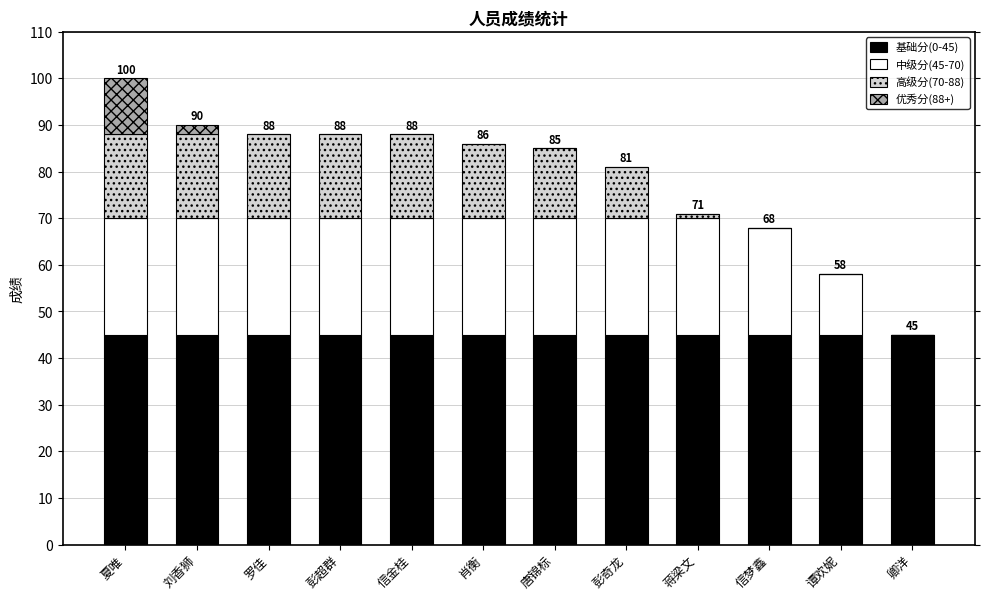

What is the total value across all series at 蒋梁文?

71